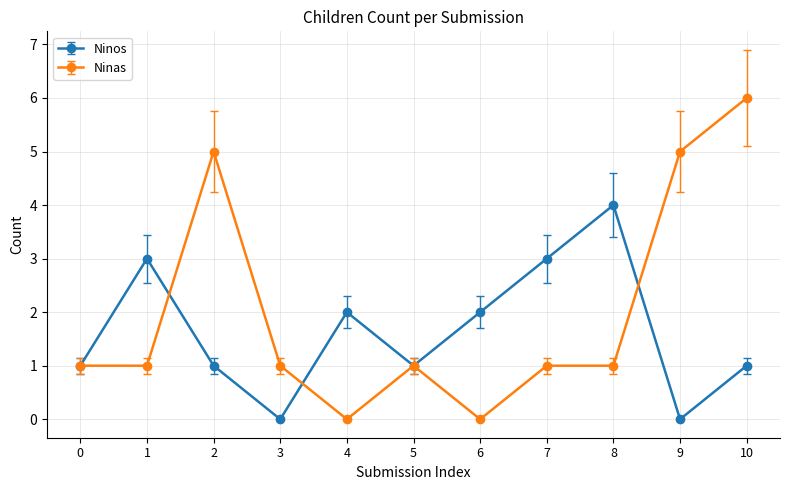

In Ninos, how many points are higher than both neighbors (excluding endpoints)?

3